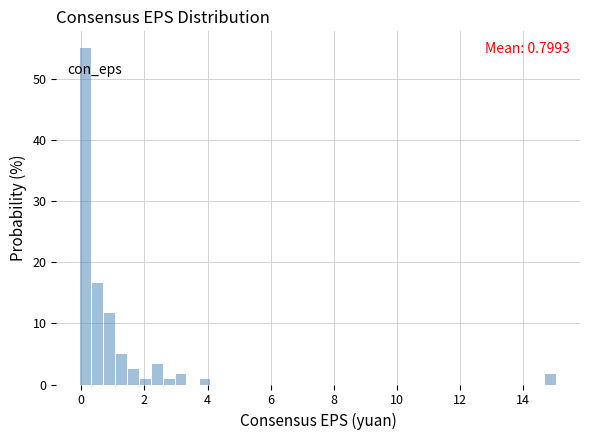

Around what value on the x-axis is the tallest bar? Give the approximate position of its centre, as read against the axis.

0.2